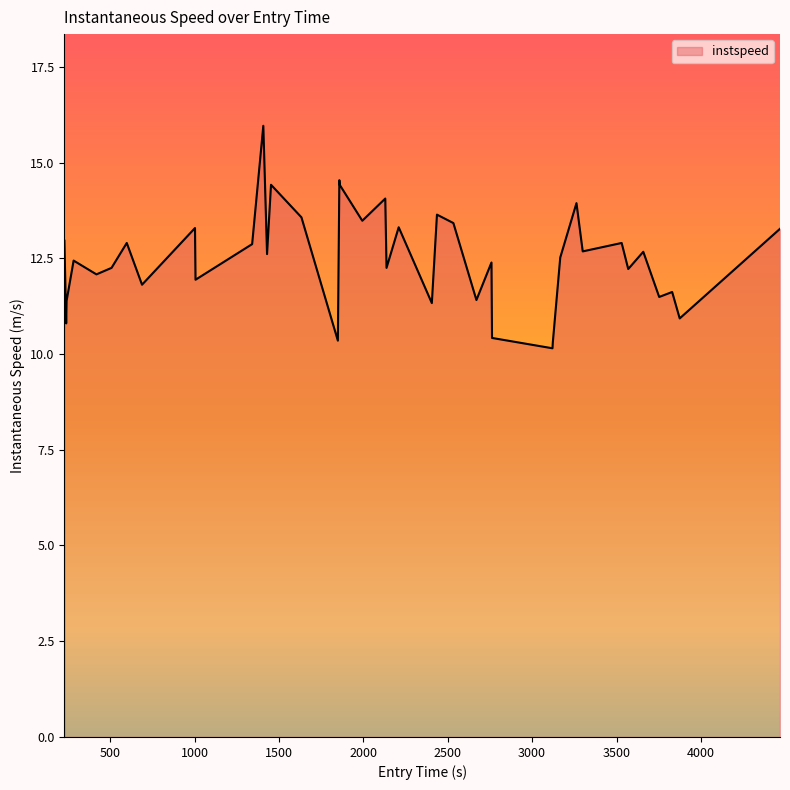

What is the smallest value displayed?

10.2